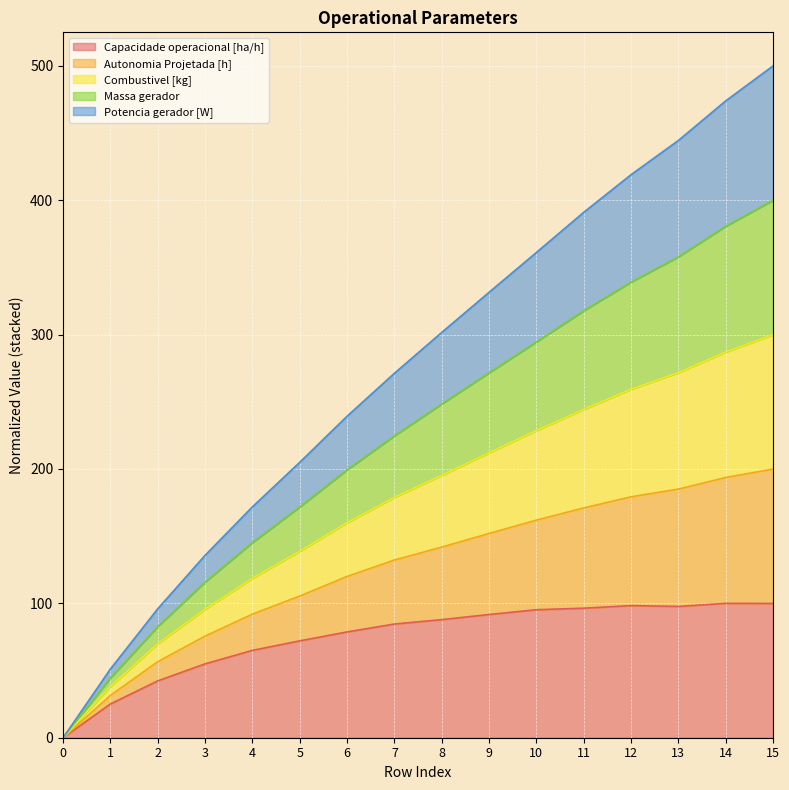

List the labels in order of Capacidade operacional [ha/h] value, smallest first.

0, 1, 2, 3, 4, 5, 6, 7, 8, 9, 10, 11, 13, 12, 15, 14